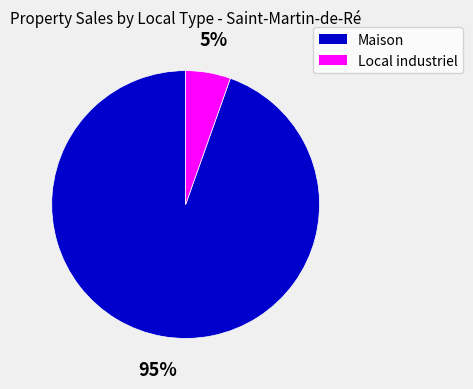

To the nearest percent, what is the average slice percentage?

50%